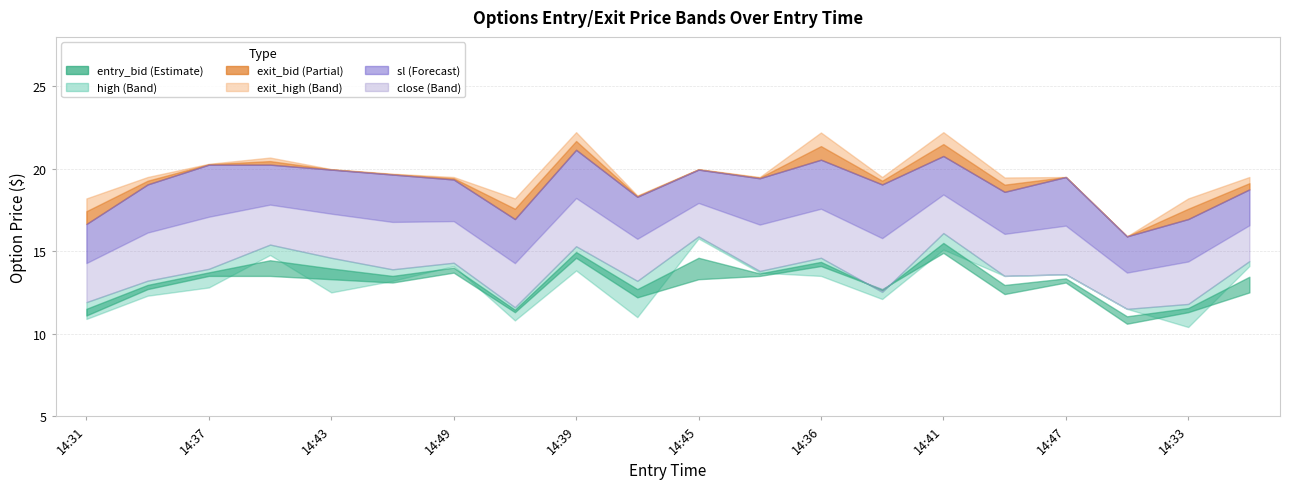

What is the value of the sl point at the 1st from the left?

16.6